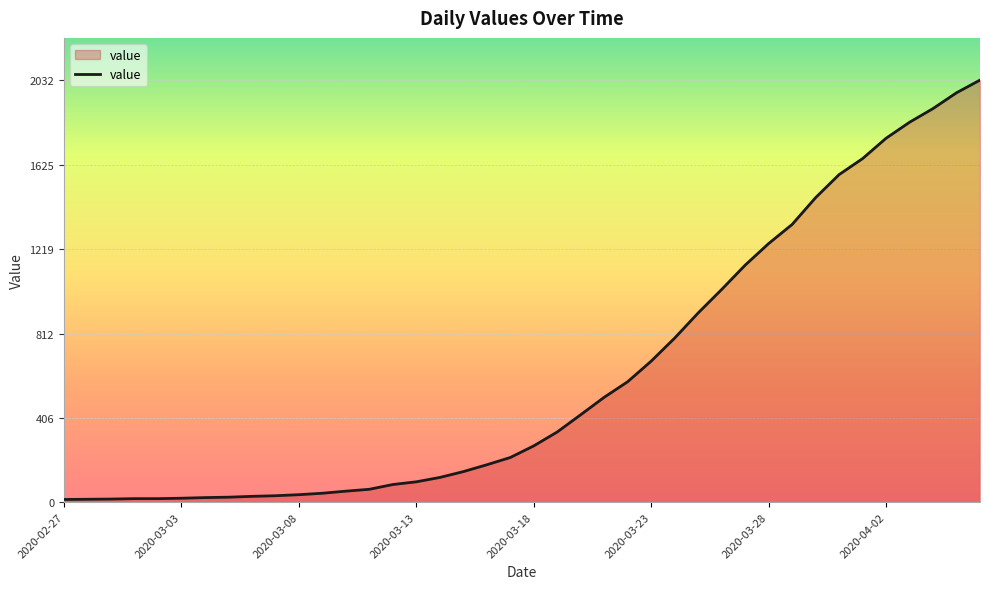

How many lines are shown in the chart?

1